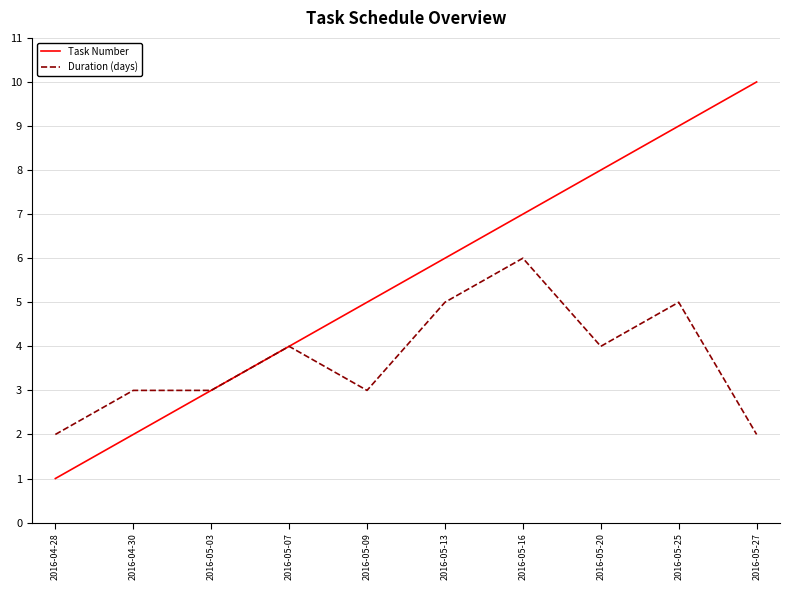

Reading left to right, what are all the values shown in this chart?

Task Number: 1	2	3	4	5	6	7	8	9	10
Duration (days): 2	3	3	4	3	5	6	4	5	2